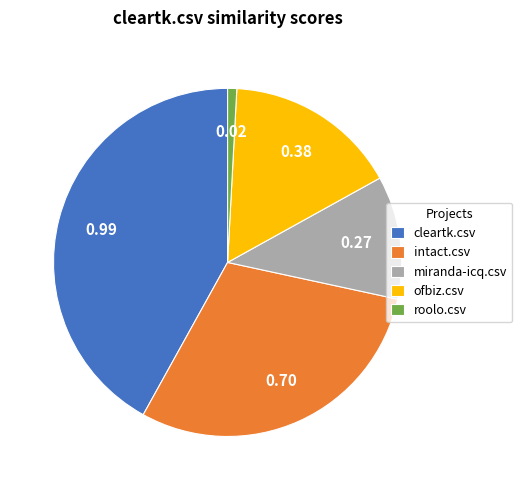

Which has a higher value, intact.csv or roolo.csv?

intact.csv